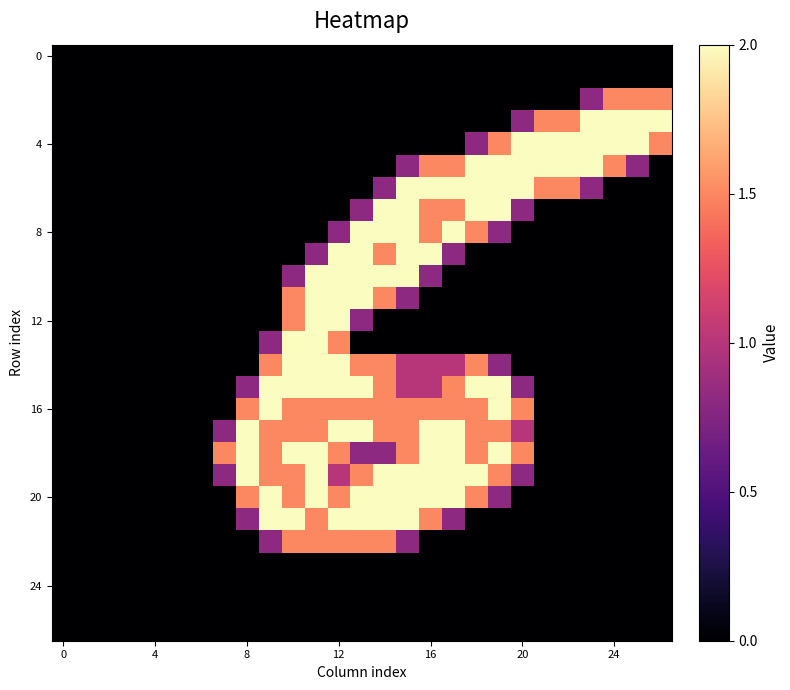

At which category is the sum across all series the highest?

12